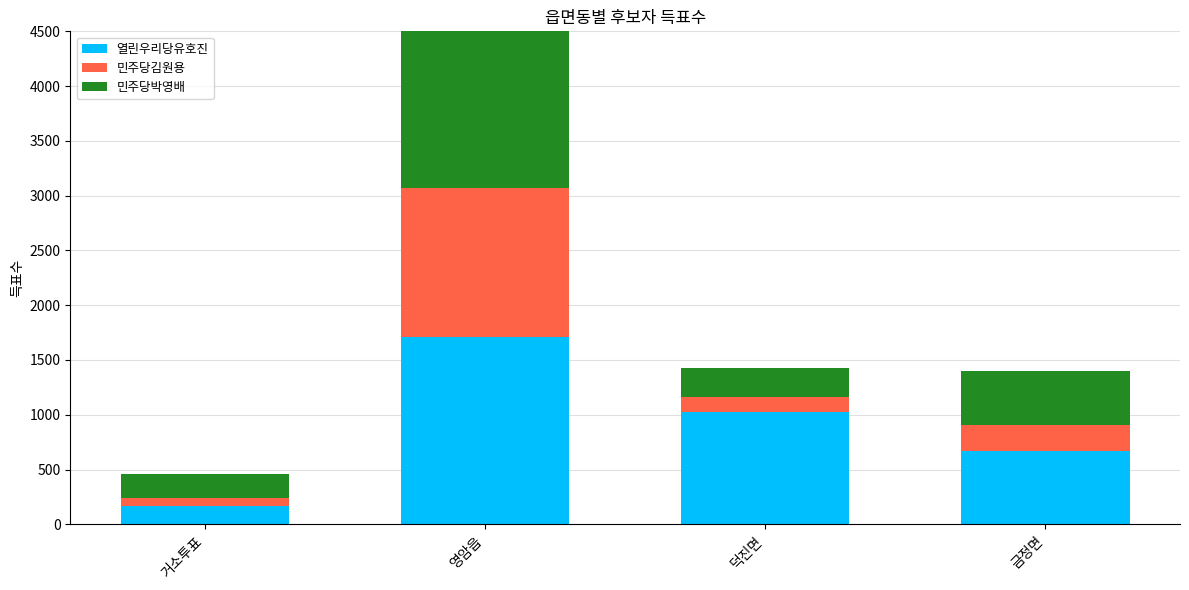

Rank the series by their maximum value, from highest to lowest.

민주당박영배, 열린우리당유호진, 민주당김원용